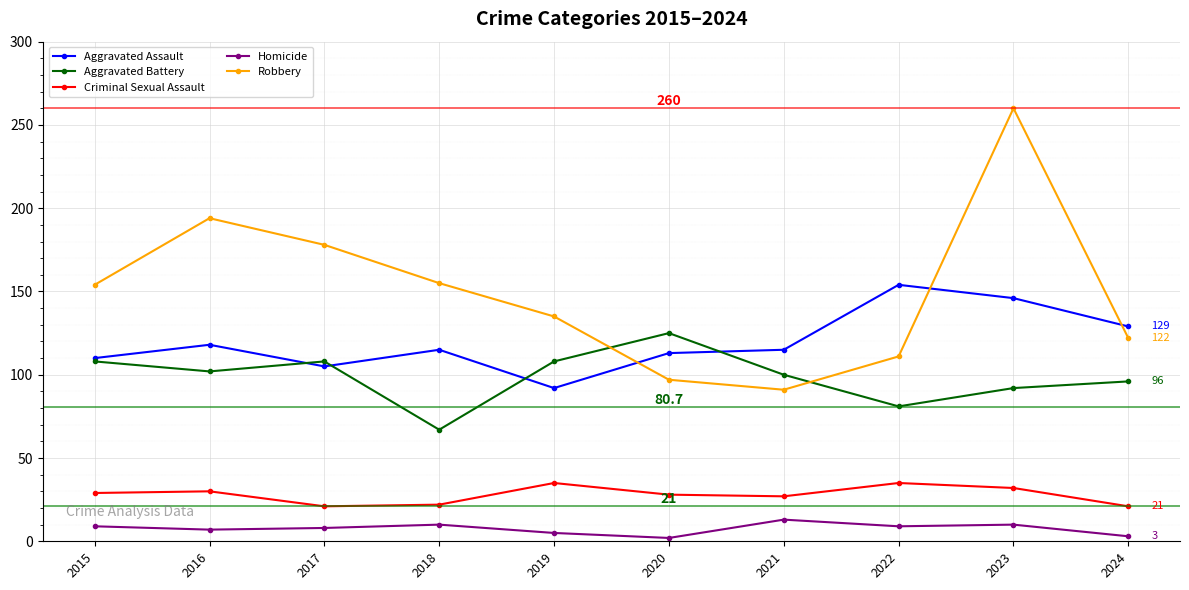

Where is the first local minimum for Aggravated Assault?

2017